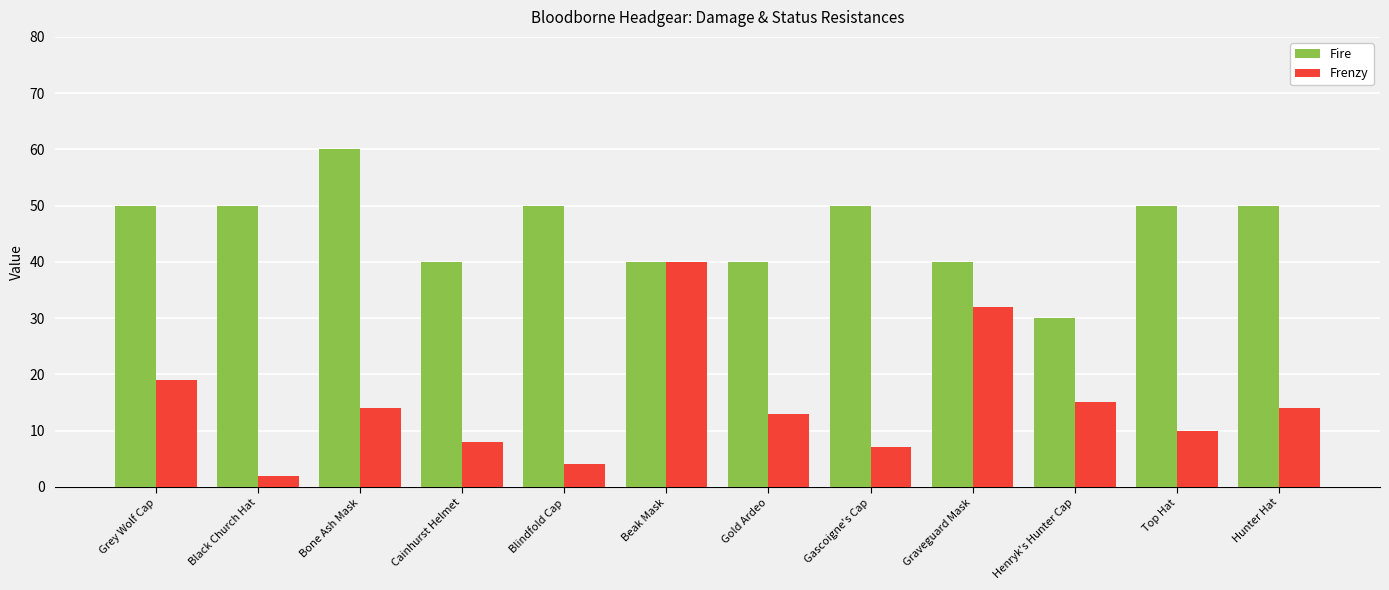

How many data points in Fire are less than 50?

5